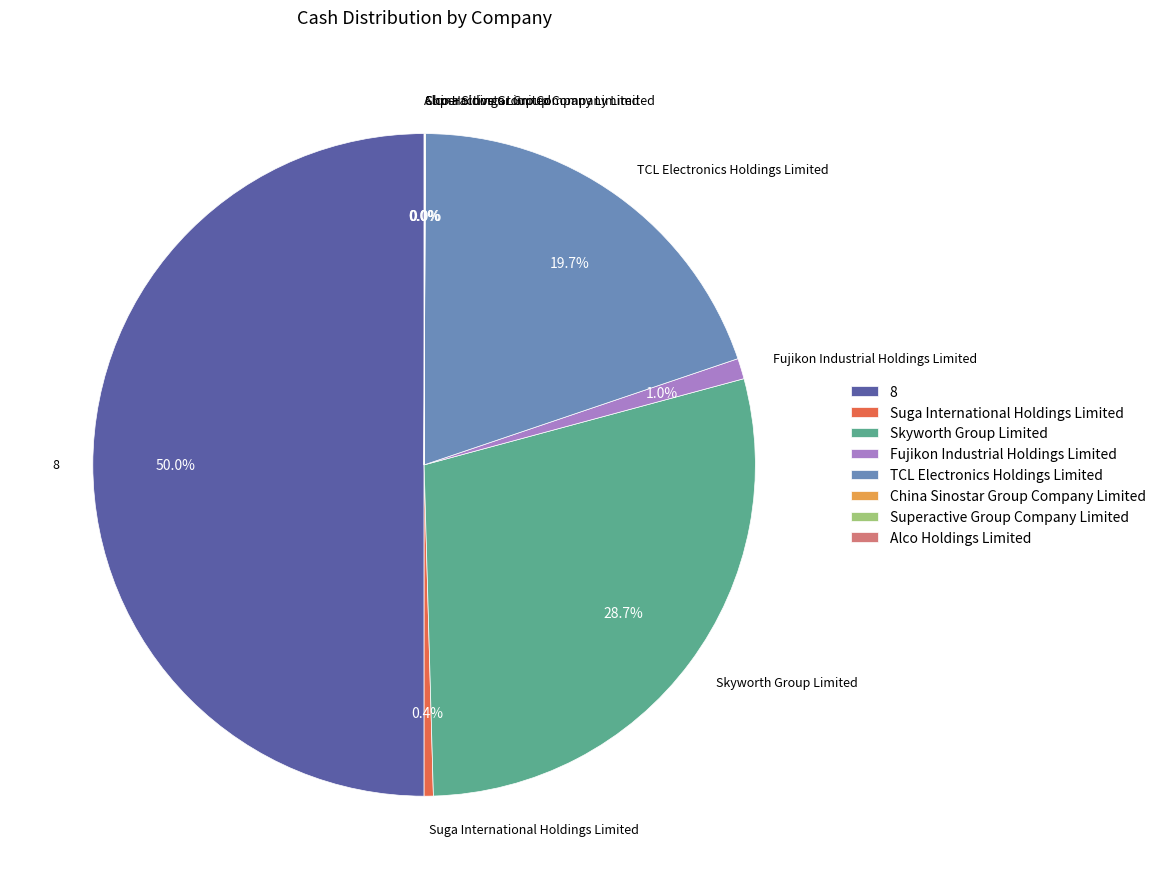

To the nearest percent, what is the difference between the largest and smallest slice percentages?

50%